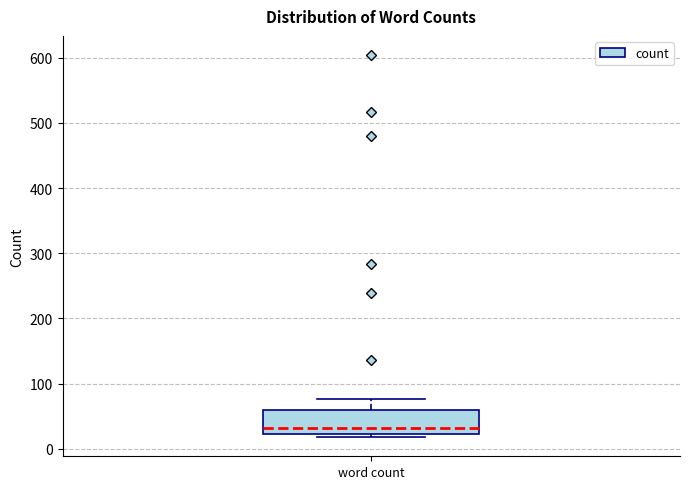

Transcribe this box plot: give where the median line is, the range the box spans, and where the two whiskers end, as read against the y-axis. The values are not printed on the chart, so give them approximately, as read against the axis.

median 30, box 20 to 60, whiskers 20 (just below the box's lower edge) to 80